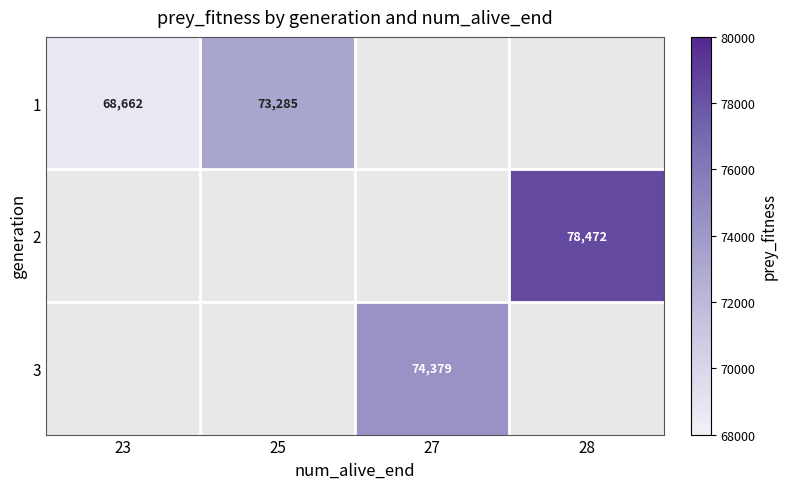

The value of 2 at 28 is 114588. True or false?

False